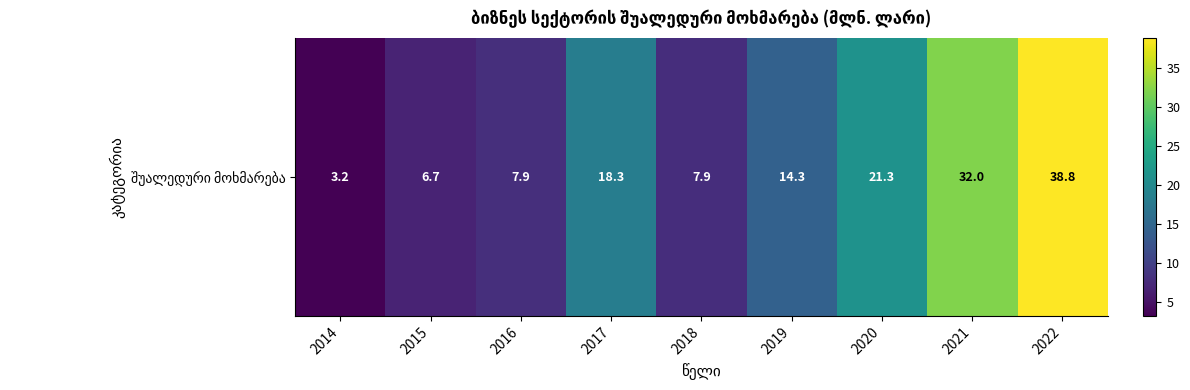

What is the difference between the second highest and minimum values?

28.8